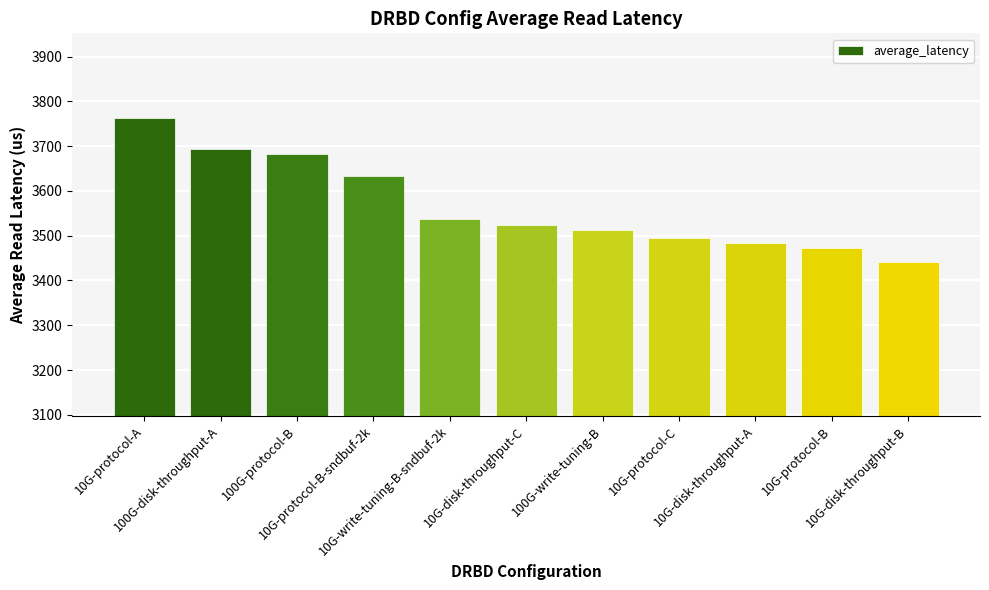

The chart shows a value of 2398.8 at 10G-disk-throughput-B. True or false?

False